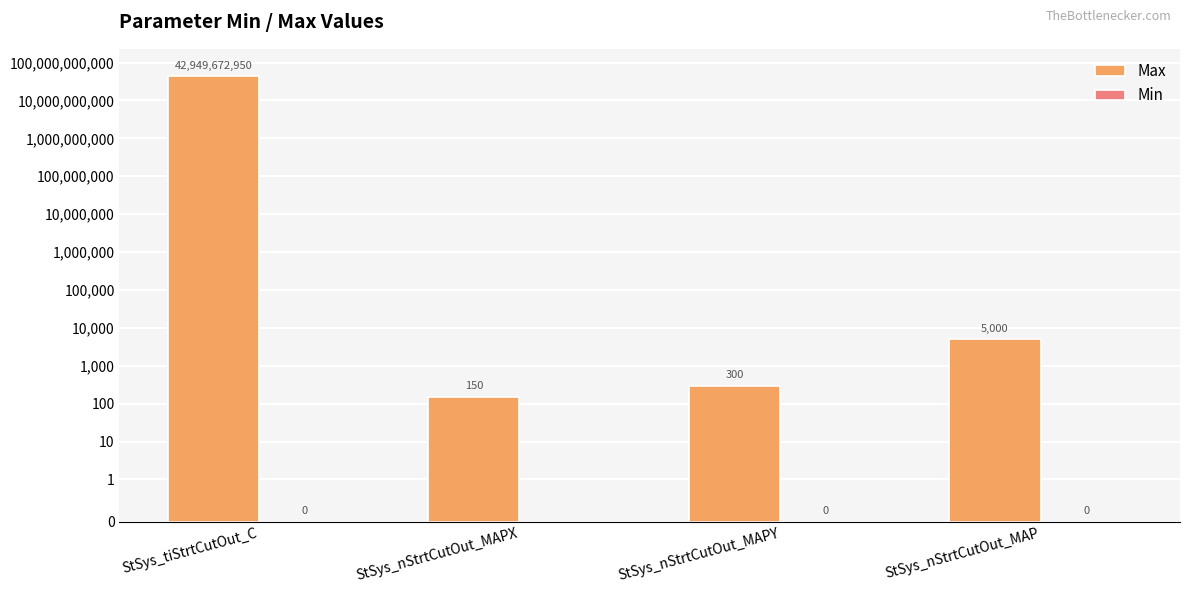

Rank the series by their average value, from lowest to highest.

Min, Max